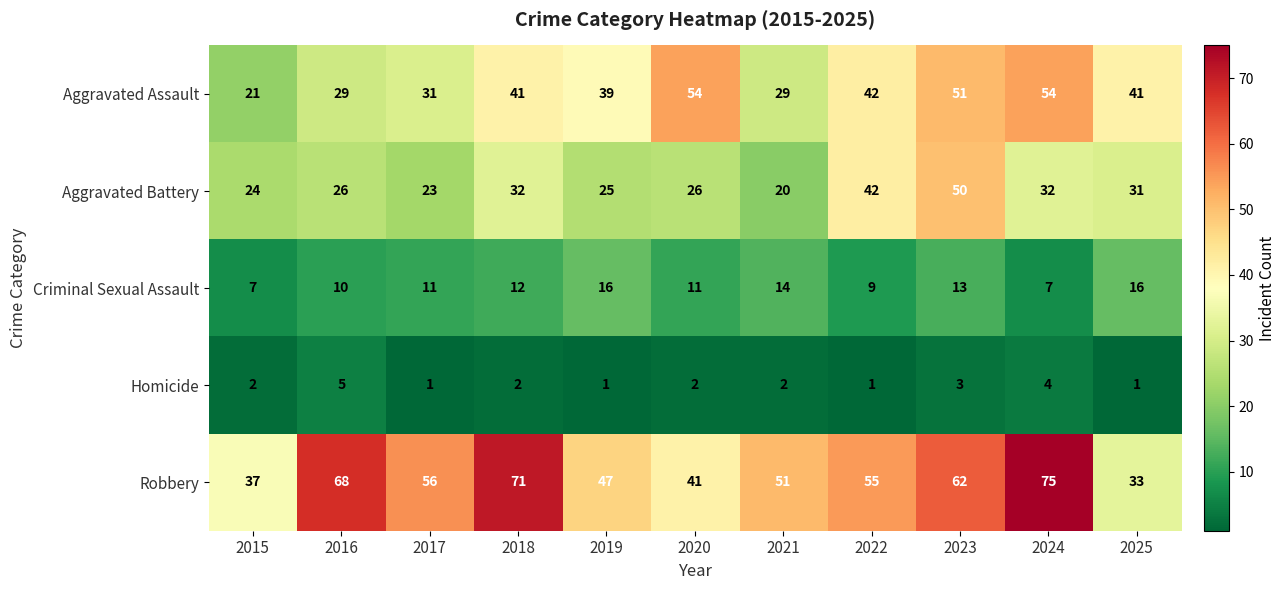

How many data points in Aggravated Assault are less than 41?

5